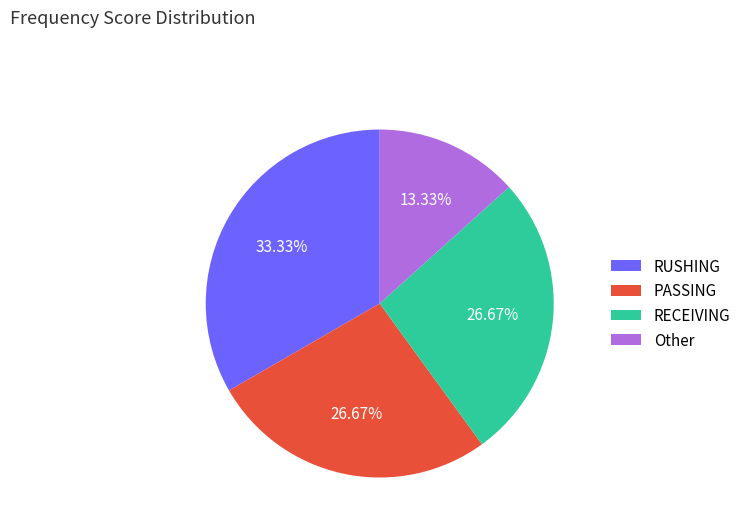

Count the number of slices in the pie.

4